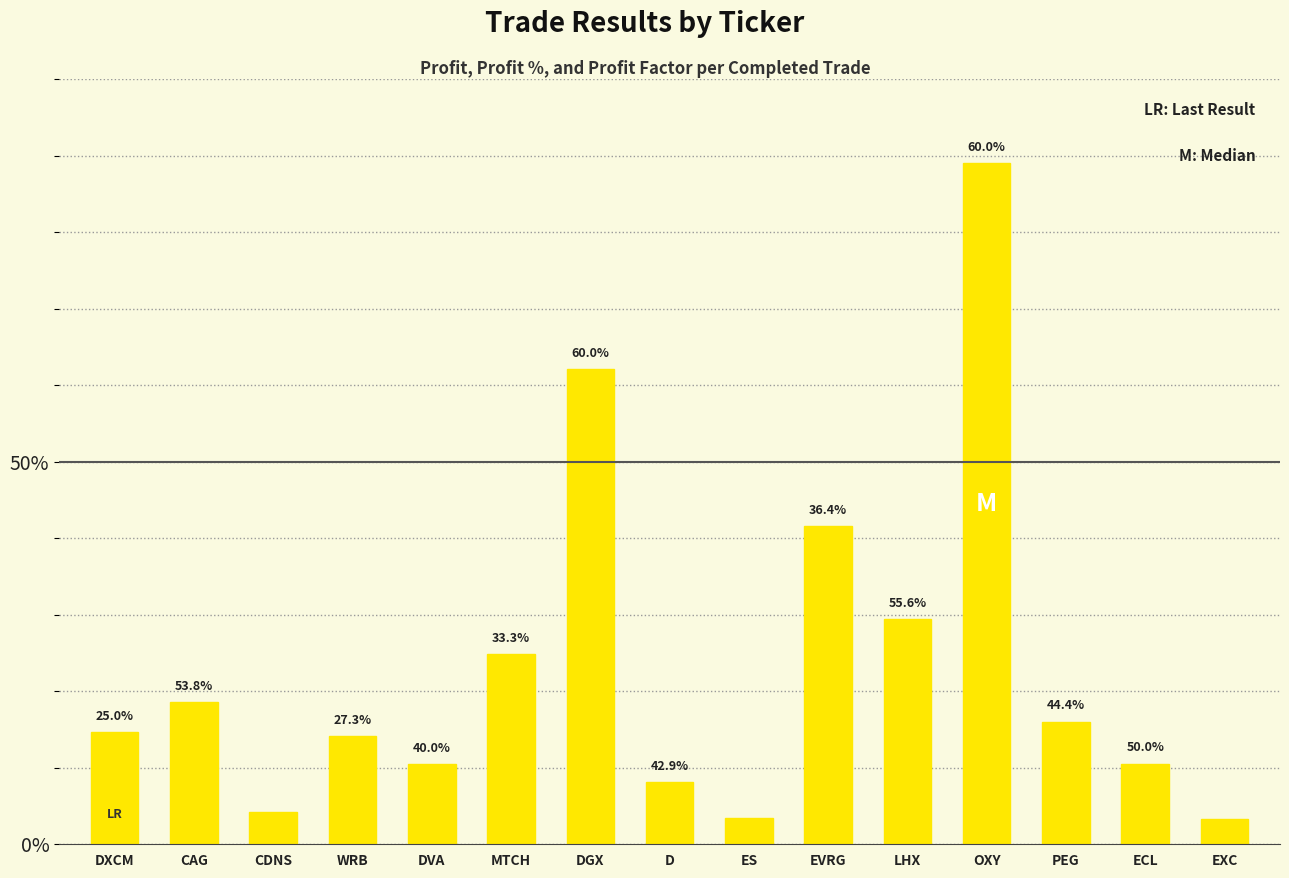

Reading left to right, what are all the values shown in this chart?

DXCM=14.7	CAG=18.6	CDNS=4.2	WRB=14.1	DVA=10.5	MTCH=24.8	DGX=62.1	D=8.1	ES=3.4	EVRG=41.6	LHX=29.4	OXY=89.0	PEG=16.0	ECL=10.5	EXC=3.2